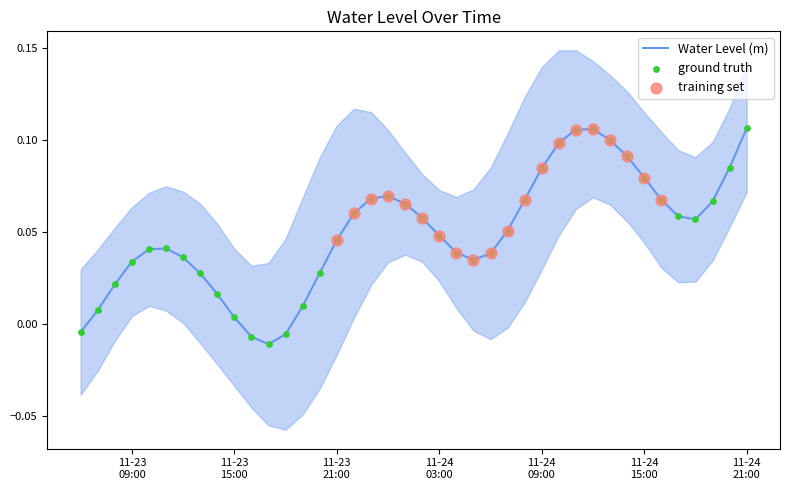

Which has a higher value, 2023-11-23 08:00:00 or 2023-11-24 08:00:00?

2023-11-24 08:00:00